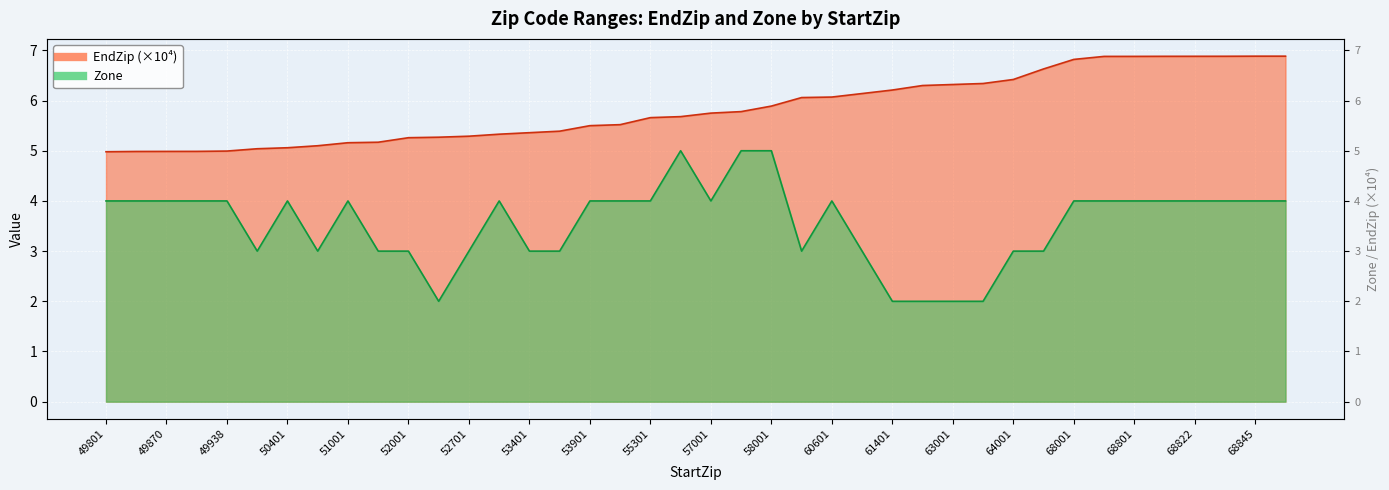

What is the maximum value shown in the chart?

6.9